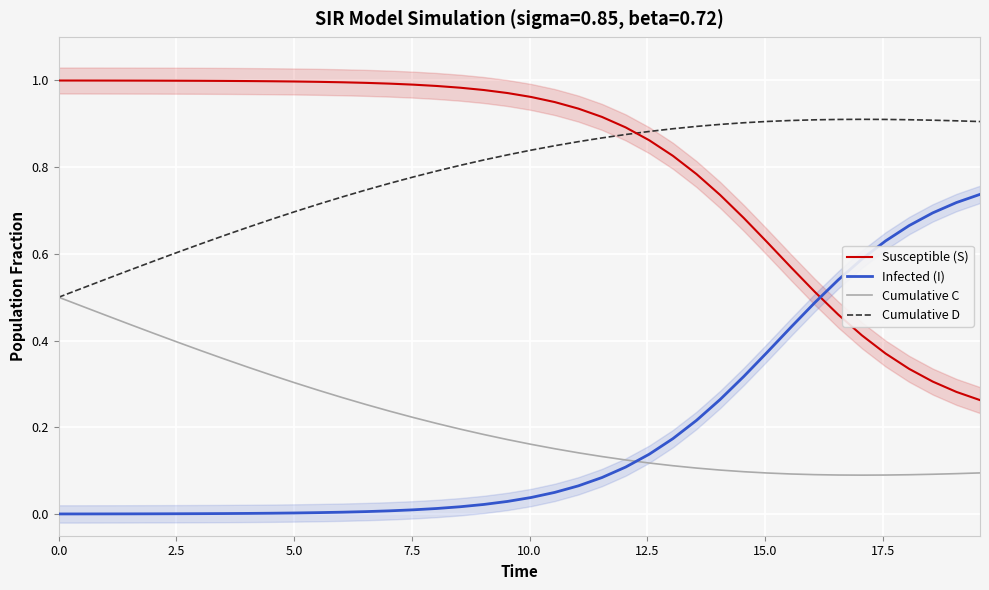

True or false: Infected (I) and Cumulative D intersect in this chart.

False